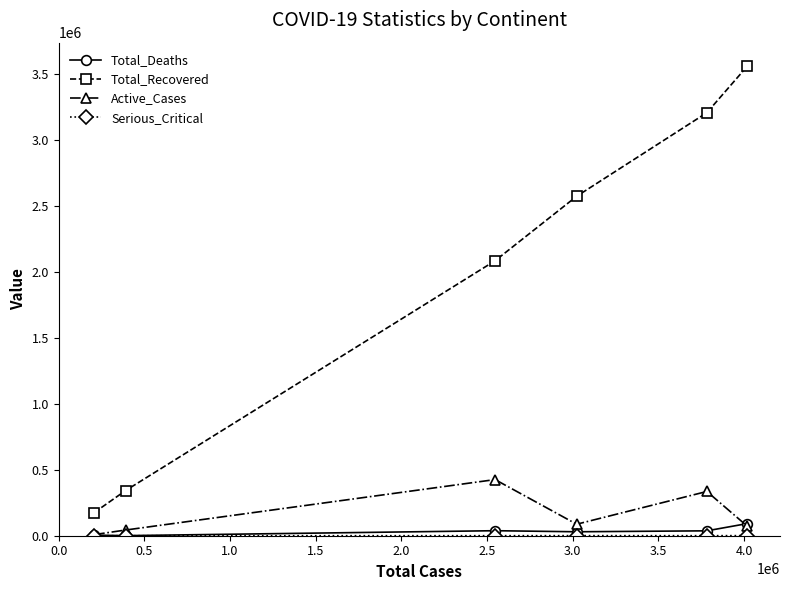

True or false: Total_Recovered and Total_Deaths intersect in this chart.

False